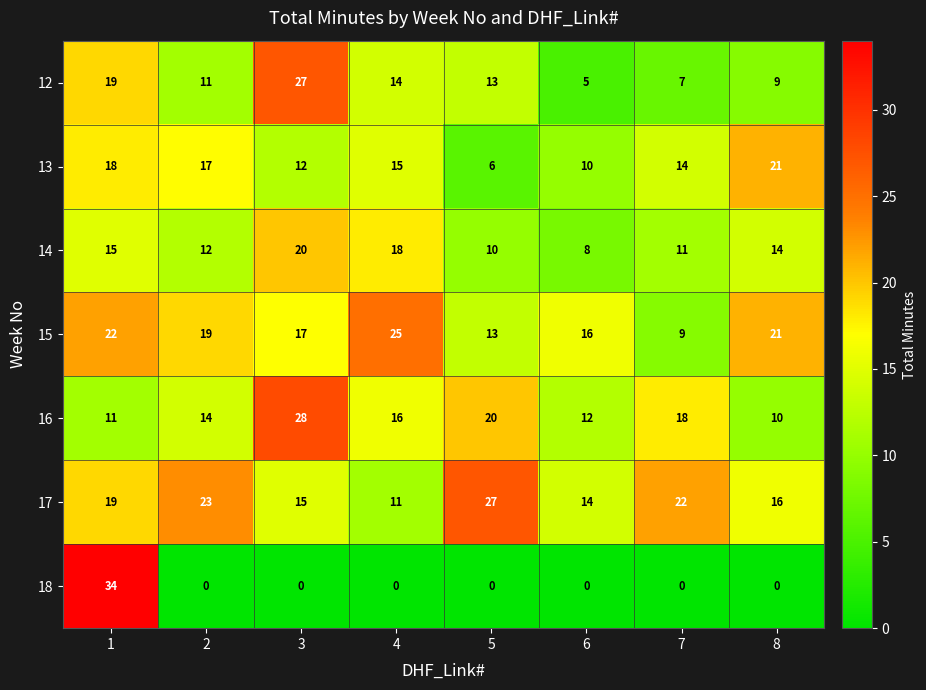

Which series changed the most between 5 and 6?

17